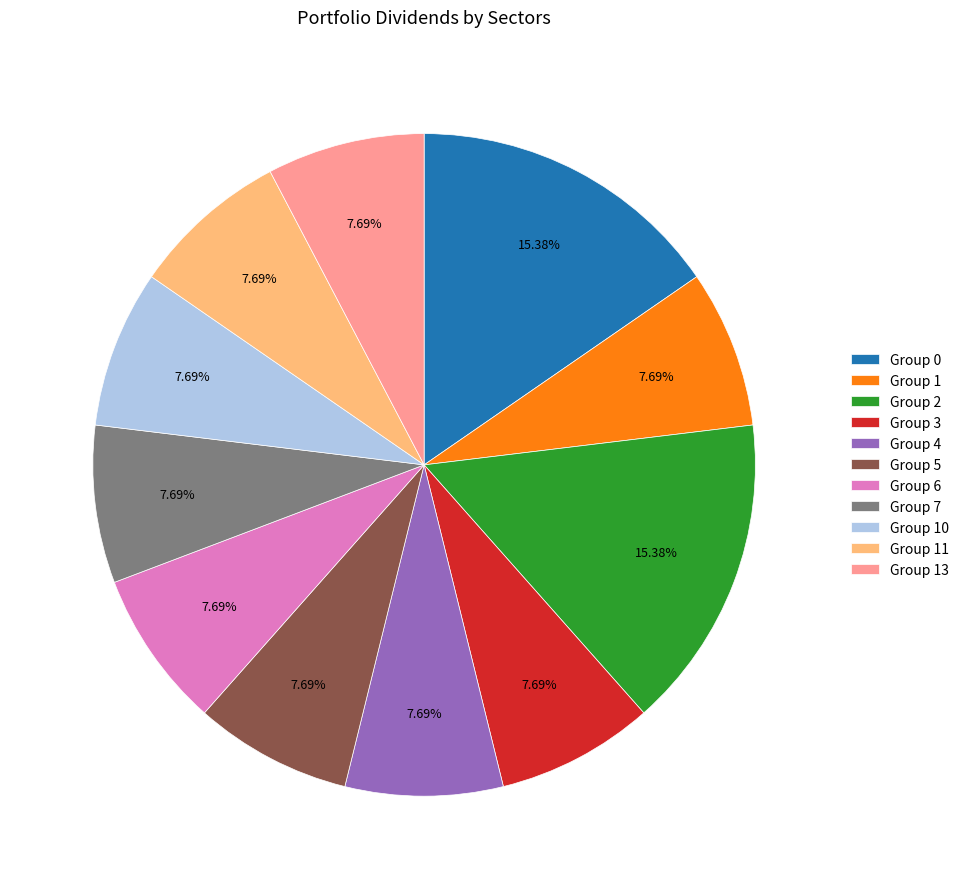

Is there a majority slice in this chart?

No